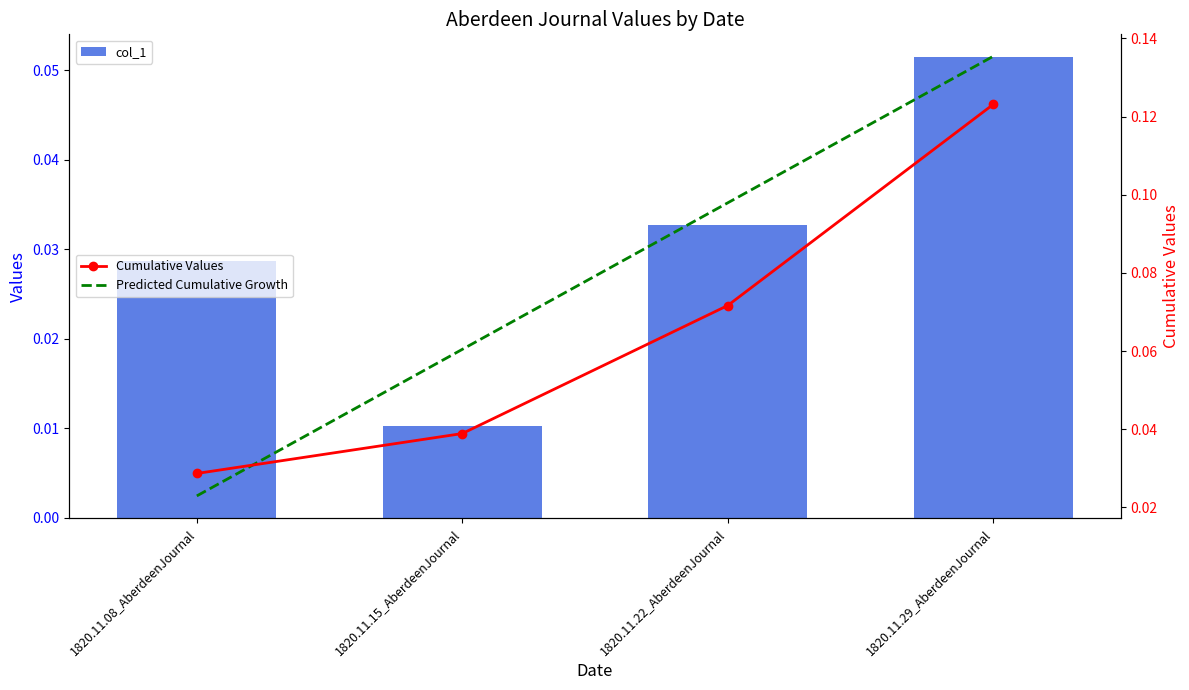

What is the sum of the col_1 values at 1820.11.22_AberdeenJournal and 1820.11.08_AberdeenJournal?

0.1